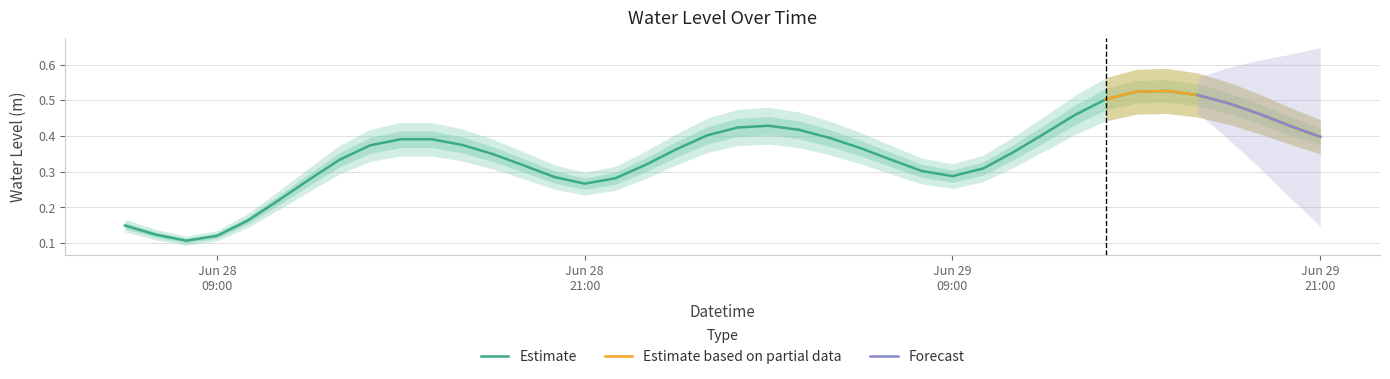

Rank the categories by value from lowest to highest.

2025-06-28 08:00:00, 2025-06-28 09:00:00, 2025-06-28 07:00:00, 2025-06-28 06:00:00, 2025-06-28 10:00:00, 2025-06-28 11:00:00, 2025-06-28 21:00:00, 2025-06-28 12:00:00, 2025-06-28 22:00:00, 2025-06-28 20:00:00, 2025-06-29 09:00:00, 2025-06-29 08:00:00, 2025-06-29 10:00:00, 2025-06-28 19:00:00, 2025-06-28 23:00:00, 2025-06-28 13:00:00, 2025-06-29 07:00:00, 2025-06-28 18:00:00, 2025-06-29 11:00:00, 2025-06-29 00:00:00, 2025-06-29 06:00:00, 2025-06-28 14:00:00, 2025-06-28 17:00:00, 2025-06-28 15:00:00, 2025-06-28 16:00:00, 2025-06-29 05:00:00, 2025-06-29 21:00:00, 2025-06-29 01:00:00, 2025-06-29 12:00:00, 2025-06-29 04:00:00, 2025-06-29 02:00:00, 2025-06-29 03:00:00, 2025-06-29 20:00:00, 2025-06-29 13:00:00, 2025-06-29 19:00:00, 2025-06-29 18:00:00, 2025-06-29 14:00:00, 2025-06-29 17:00:00, 2025-06-29 15:00:00, 2025-06-29 16:00:00